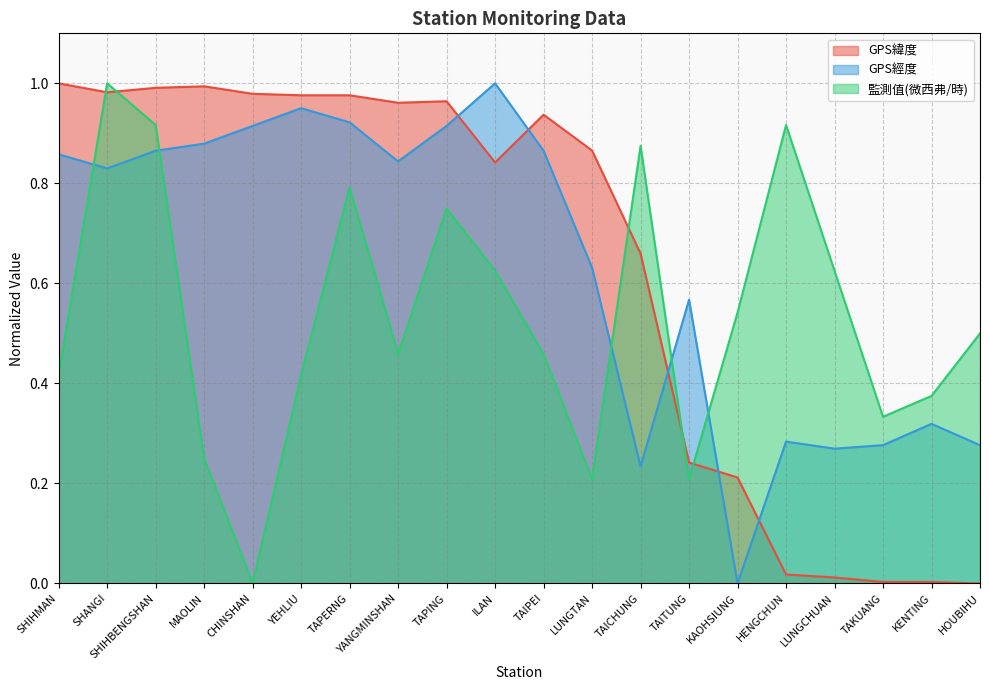

Reading left to right, list all the values displayed in this chart.

GPS緯度: 1.0	1.0	1.0	1.0	1.0	1.0	1.0	1.0	1.0	0.8	0.9	0.9	0.7	0.2	0.2	0.0	0.0	0.0	0.0	0.0
GPS經度: 0.9	0.8	0.9	0.9	0.9	1.0	0.9	0.8	0.9	1.0	0.9	0.6	0.2	0.6	0.0	0.3	0.3	0.3	0.3	0.3
監測值(微西弗/時): 0.4	1.0	0.9	0.2	0.0	0.4	0.8	0.5	0.8	0.6	0.5	0.2	0.9	0.2	0.5	0.9	0.6	0.3	0.4	0.5